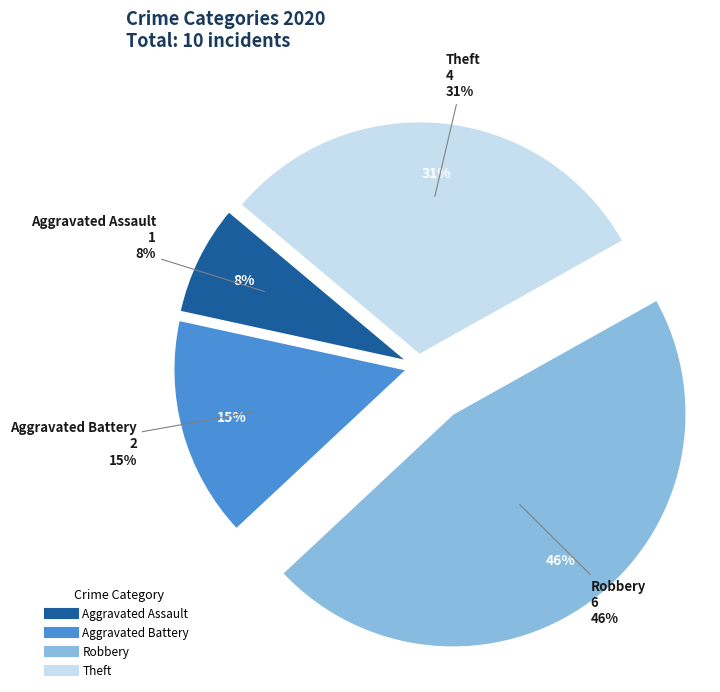

Count the number of slices in the pie.

4